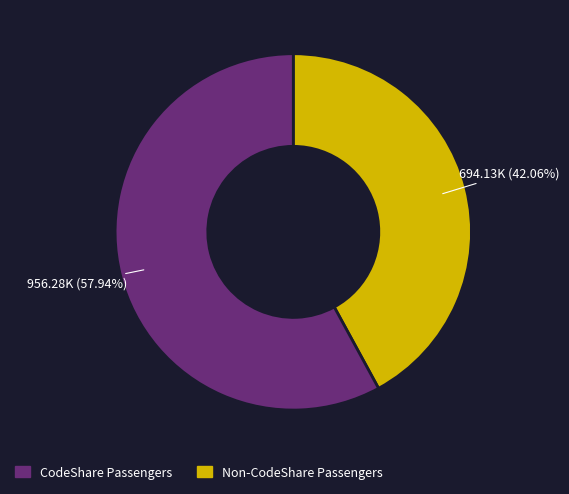

Is there any slice that represents more than half of the pie?

Yes